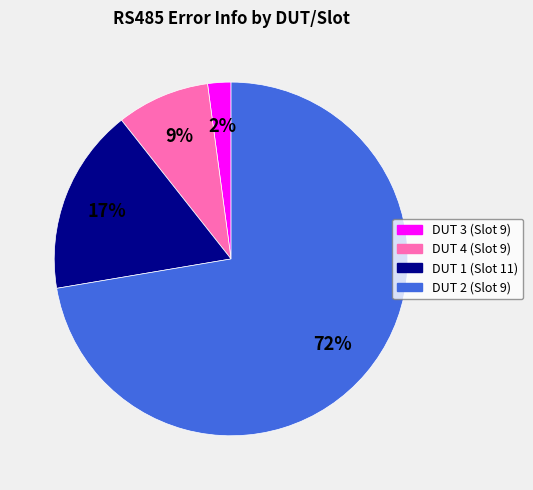

To the nearest percent, what is the average slice percentage?

25%